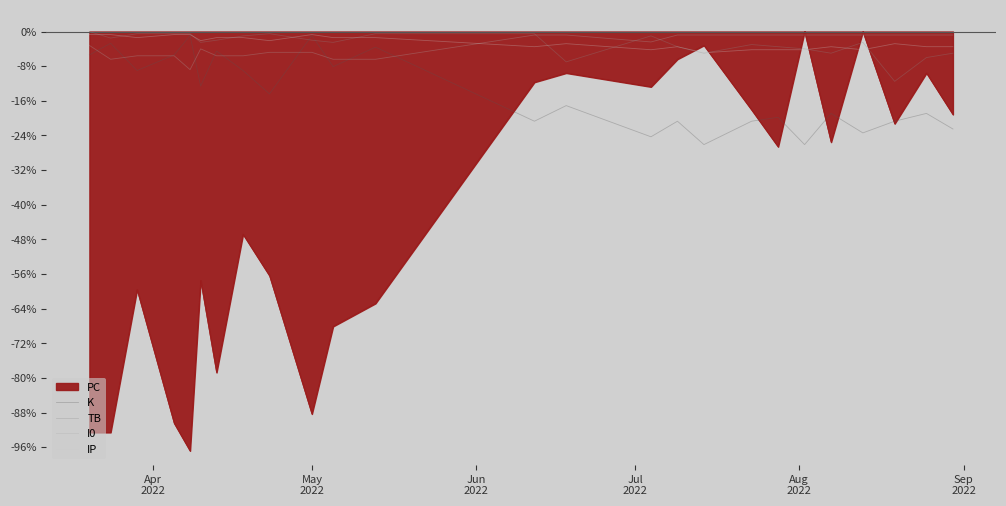

How many intersections are there between TB and IP?

13